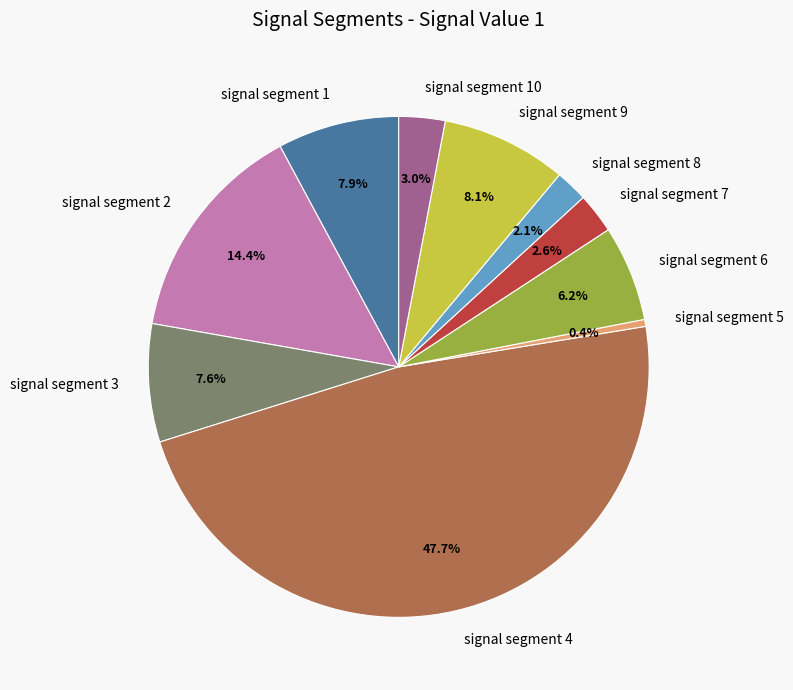

To the nearest percent, what is the difference between the largest and smallest slice percentages?

47%